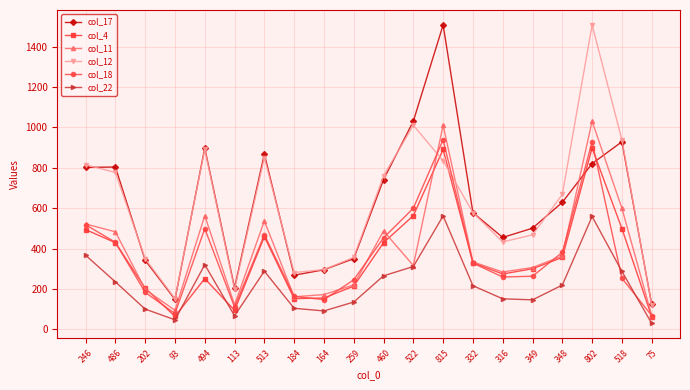

What is the label of the 11th point from the left?

460